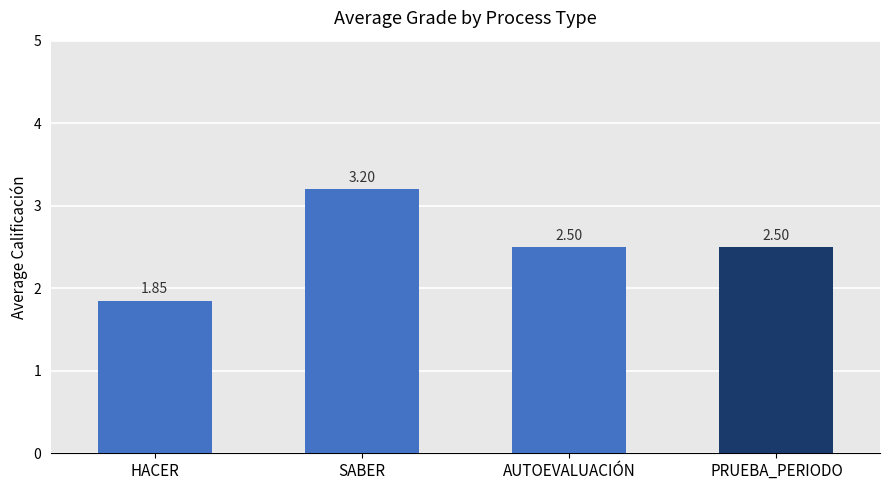

What is the label of the 2nd bar from the right?

AUTOEVALUACIÓN